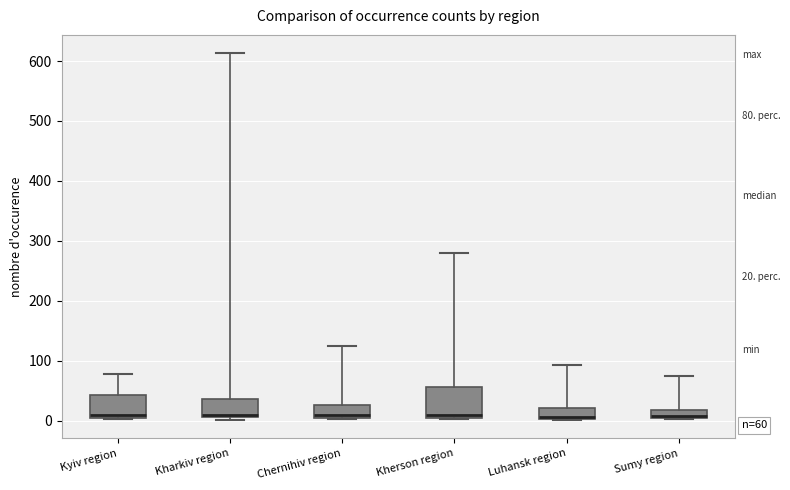

Which box is the tallest, from its lower edge to its upper edge?

Kherson region